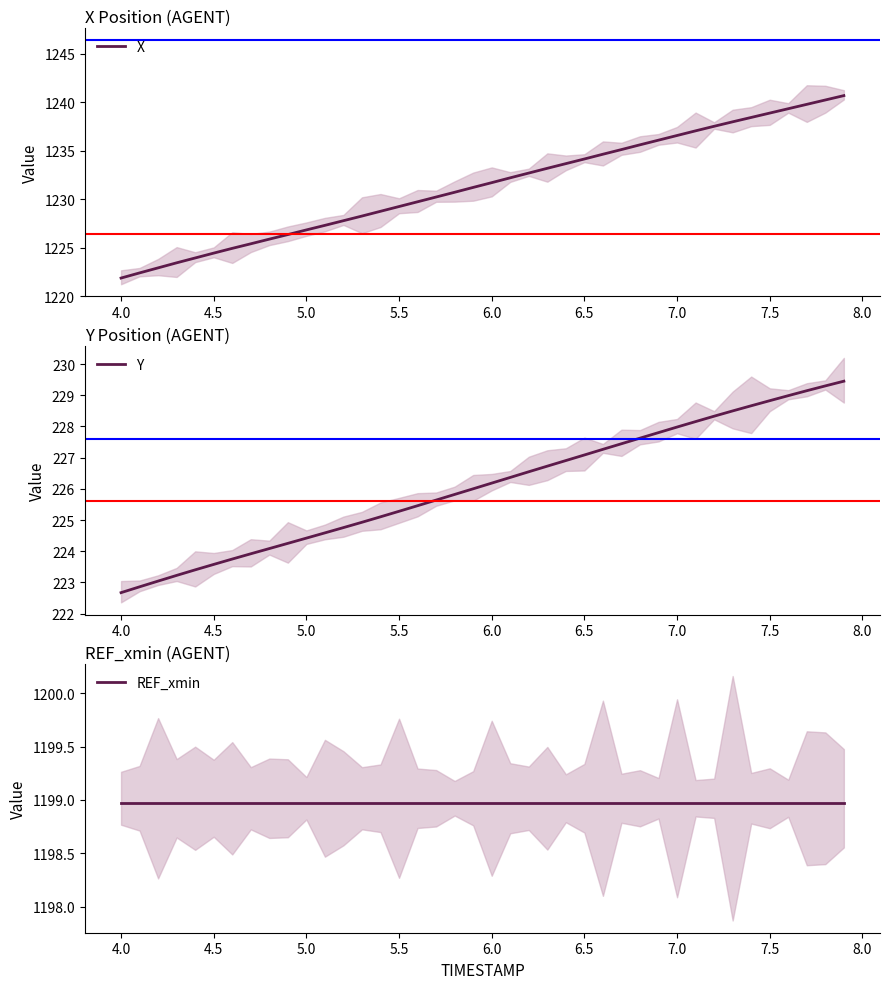

The X series shows 1229.2 at 5.5. True or false?

True